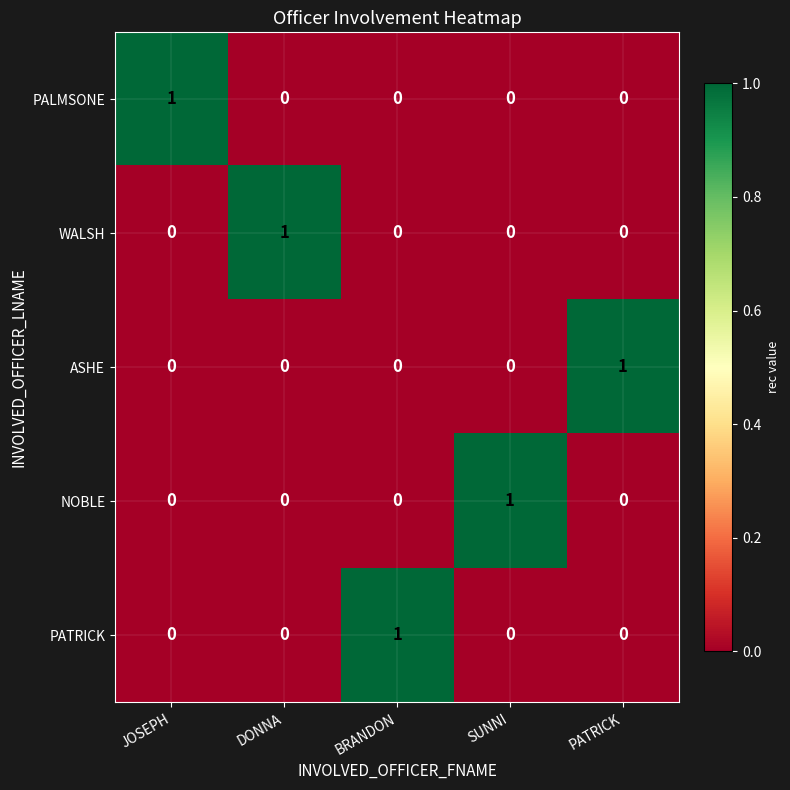

Is it true that PATRICK equals -1 at JOSEPH?

False